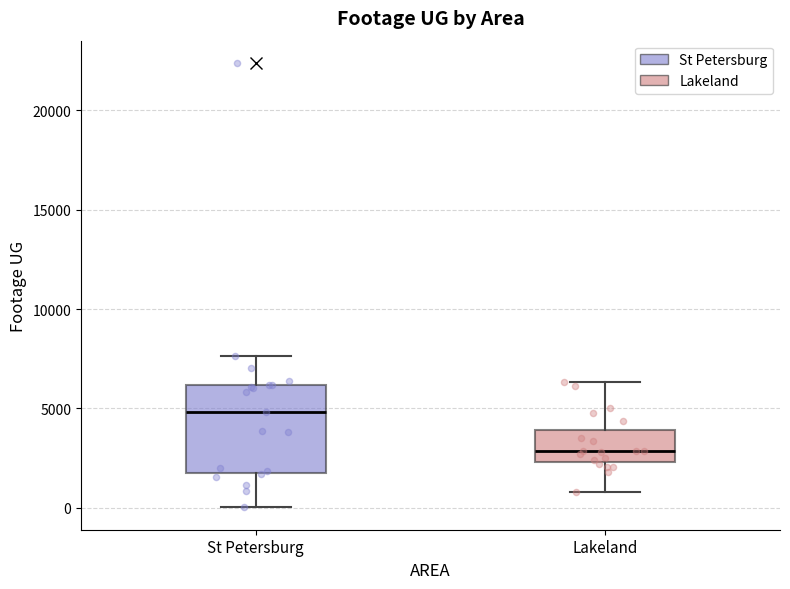

Which box has the highest median line?

St Petersburg